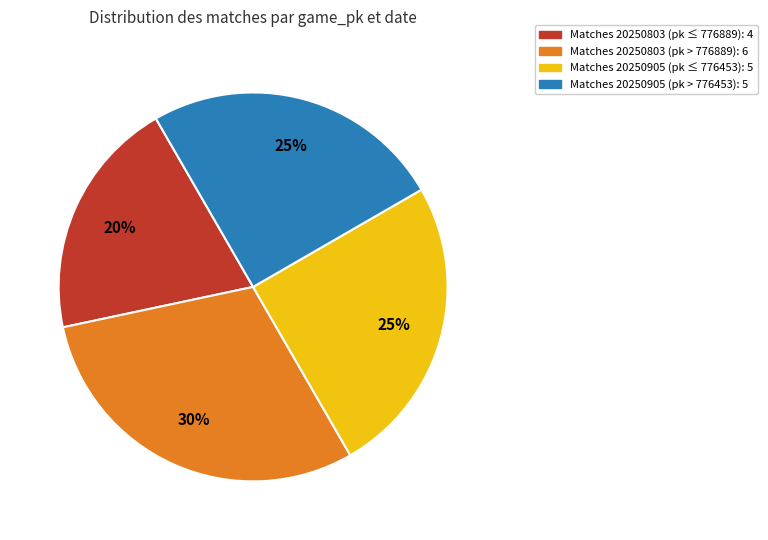

Is there any slice that represents more than half of the pie?

No